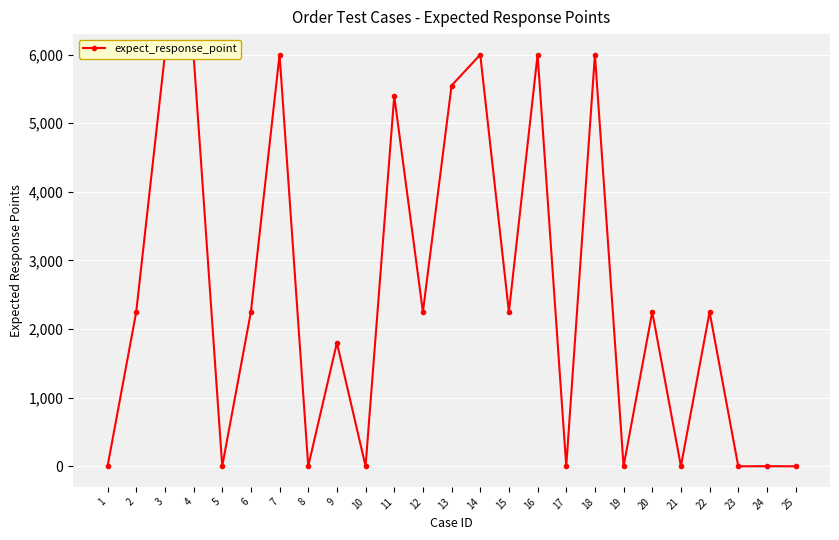

What is the difference between the values at 19 and 21?

1